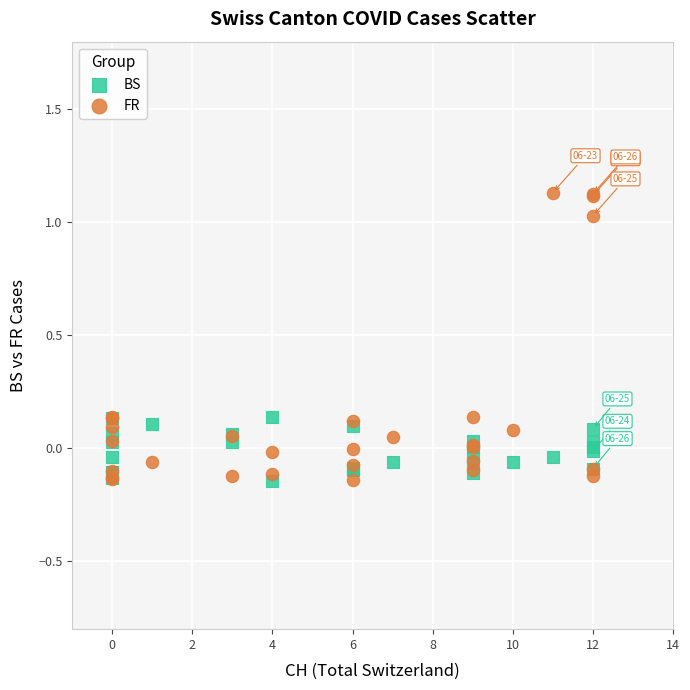

What are all the series names shown in the legend?

BS, FR